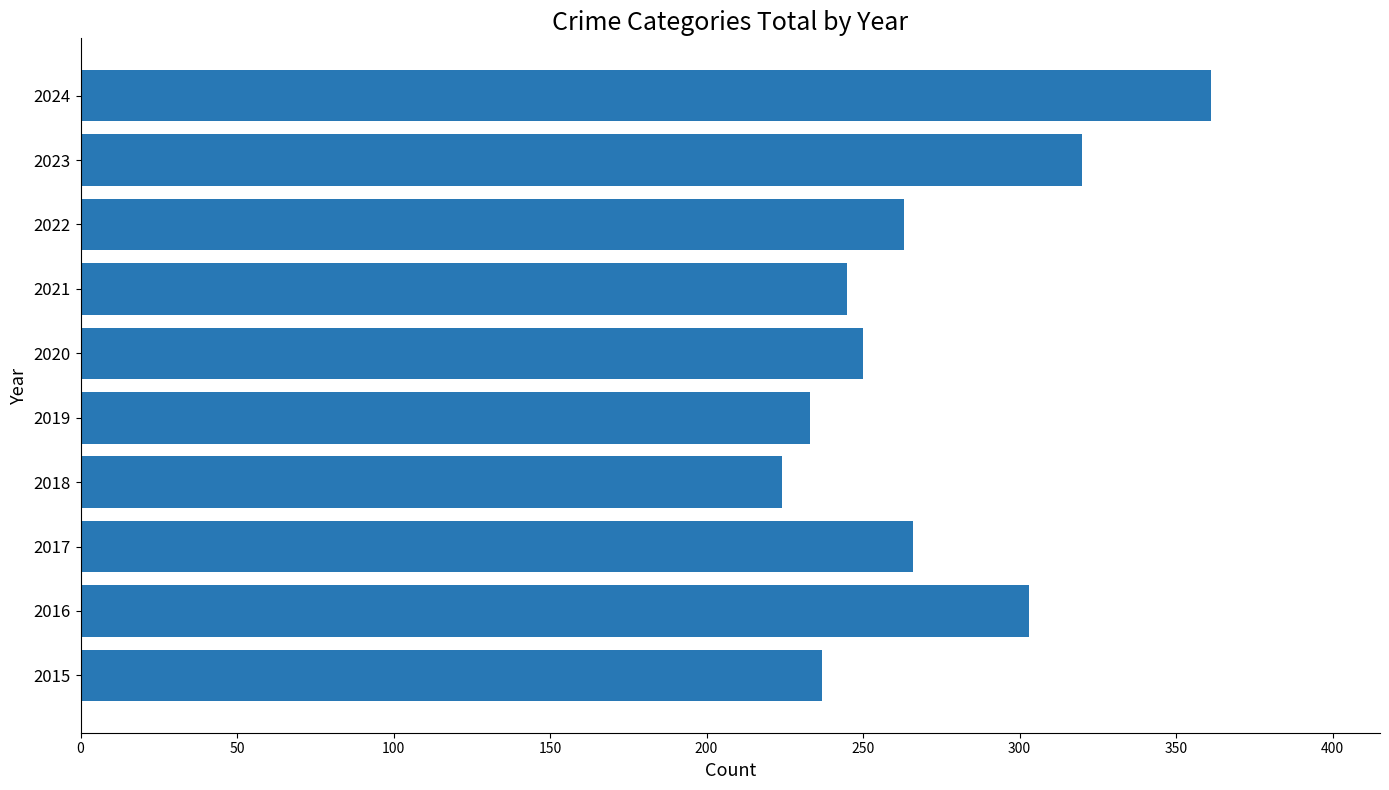

True or false: the data shows 62 at 2019.

False